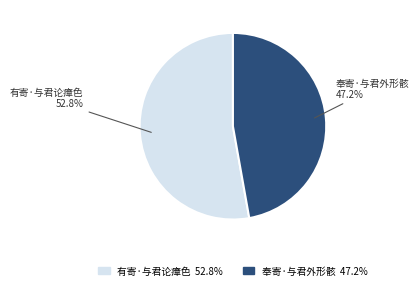

Does 有寄·与君论瘴色 account for over 50% of the chart?

Yes